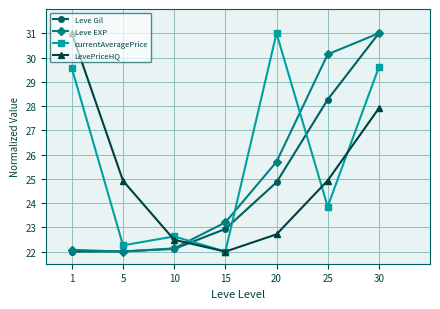

What is the difference between the highest and lowest values at 30?

3.1